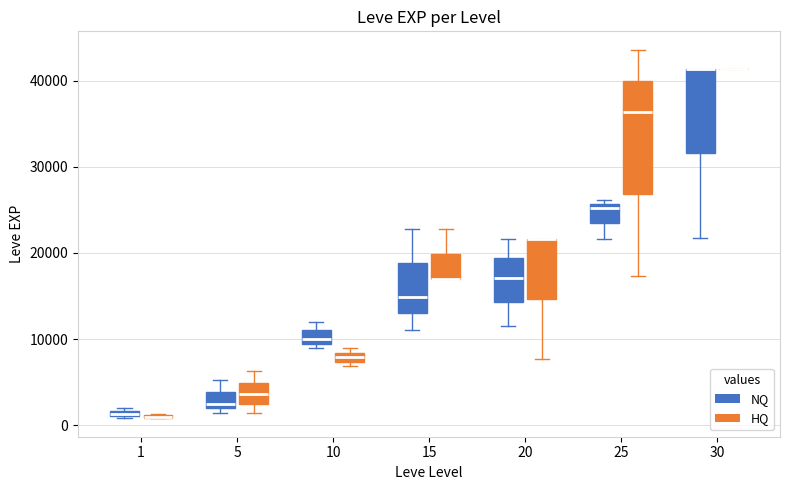

Where is the upper edge of the box for 20 (NQ) on the y-axis? The values are not printed on the chart, so give them approximately, as read against the axis.

19000